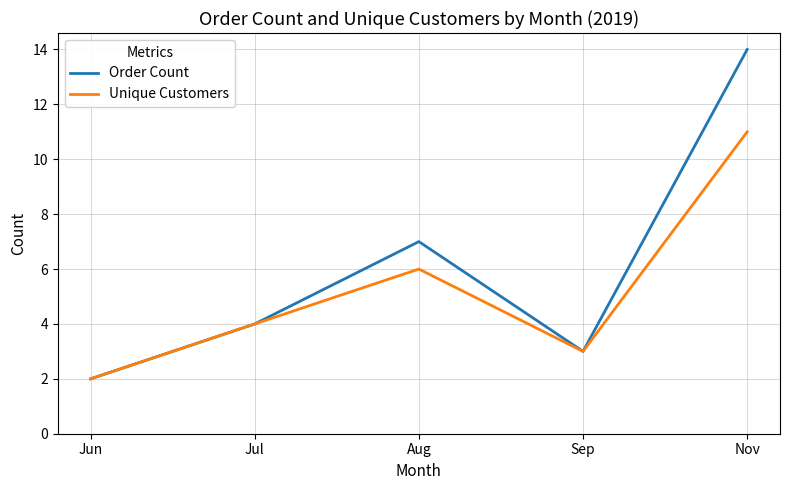

Reading right to left, transcribe all the data shown in this chart.

Order Count: Nov=14	Sep=3	Aug=7	Jul=4	Jun=2
Unique Customers: Nov=11	Sep=3	Aug=6	Jul=4	Jun=2